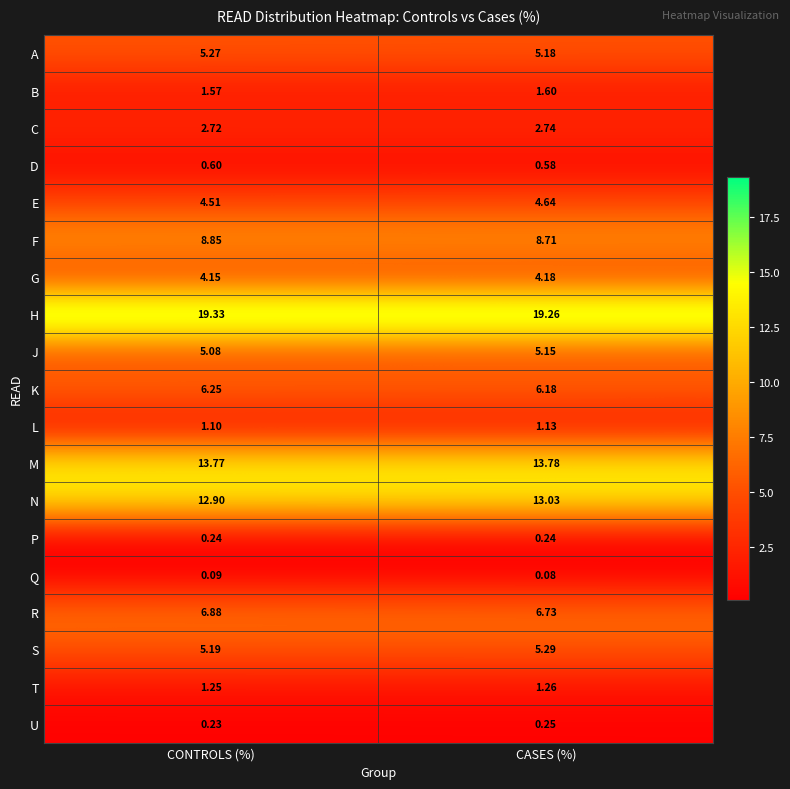

Is the value of K at CASES (%) greater than the value of S at CONTROLS (%)?

Yes